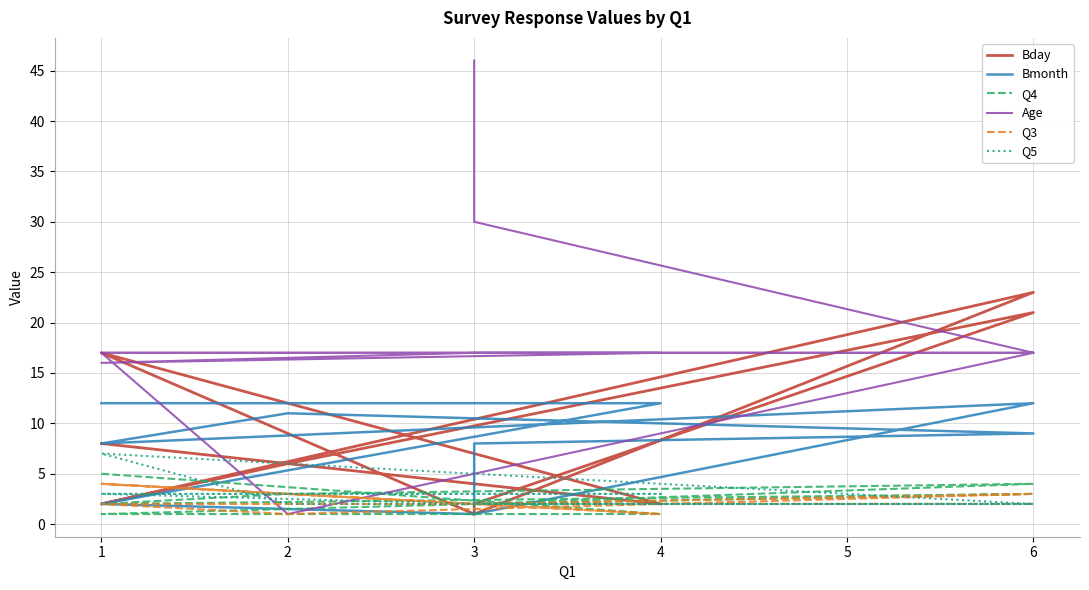

What is the average value of the Bday series?

8